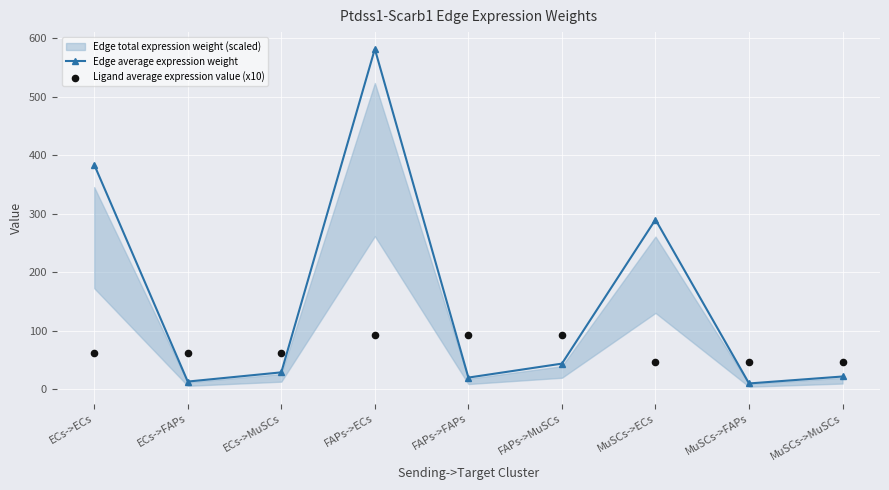

At how many categories does at least one series exceed 101?

3